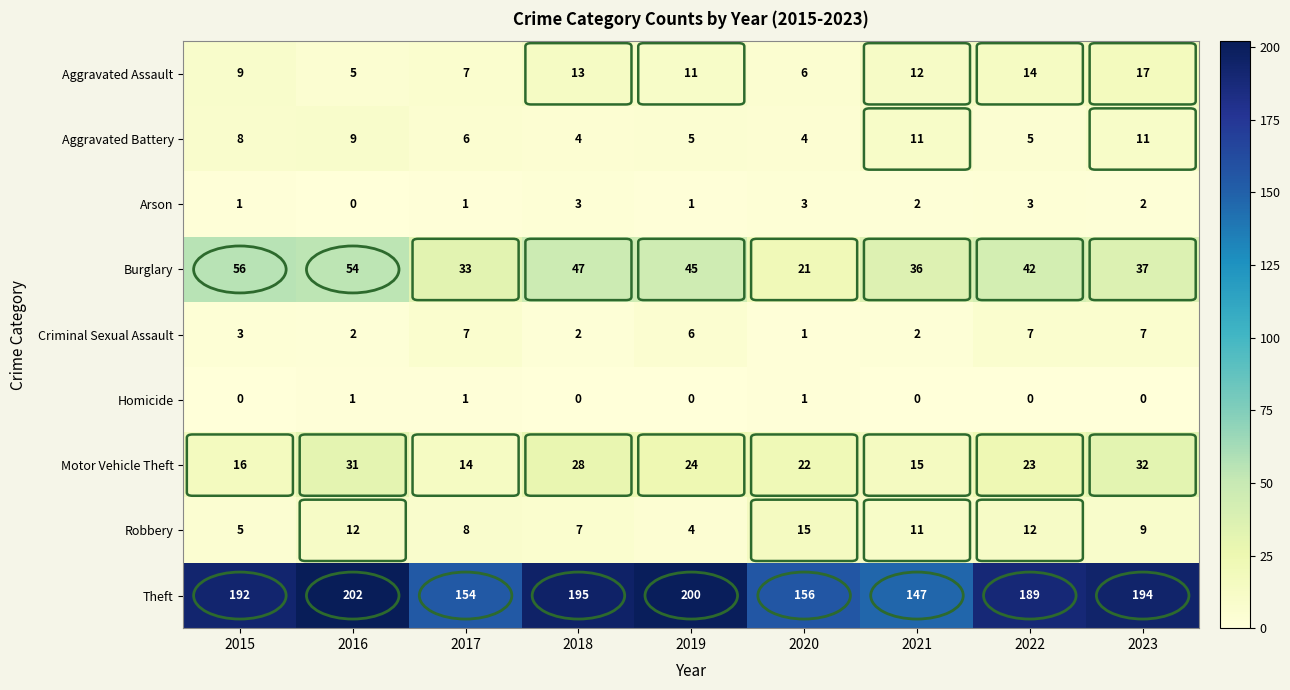

Count the number of data series in this chart.

9